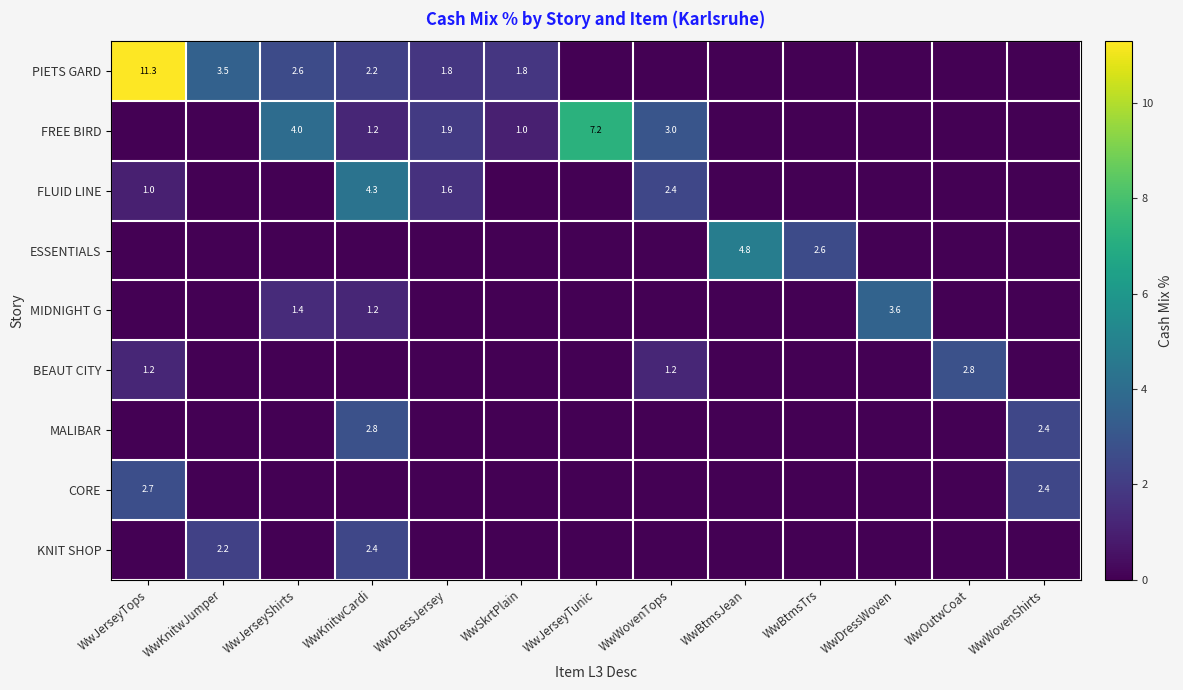

At which category is the sum across all series the highest?

WwJerseyTops